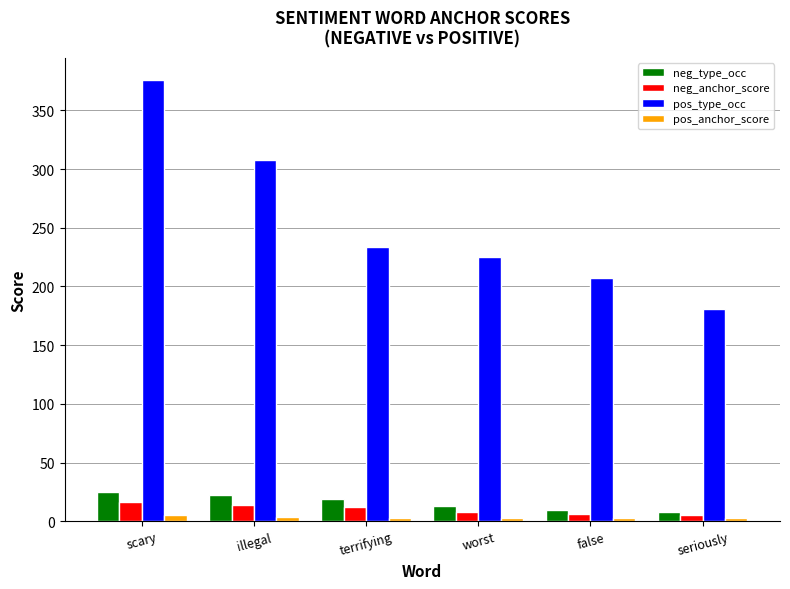

Which series has the largest total across all categories?

pos_type_occ